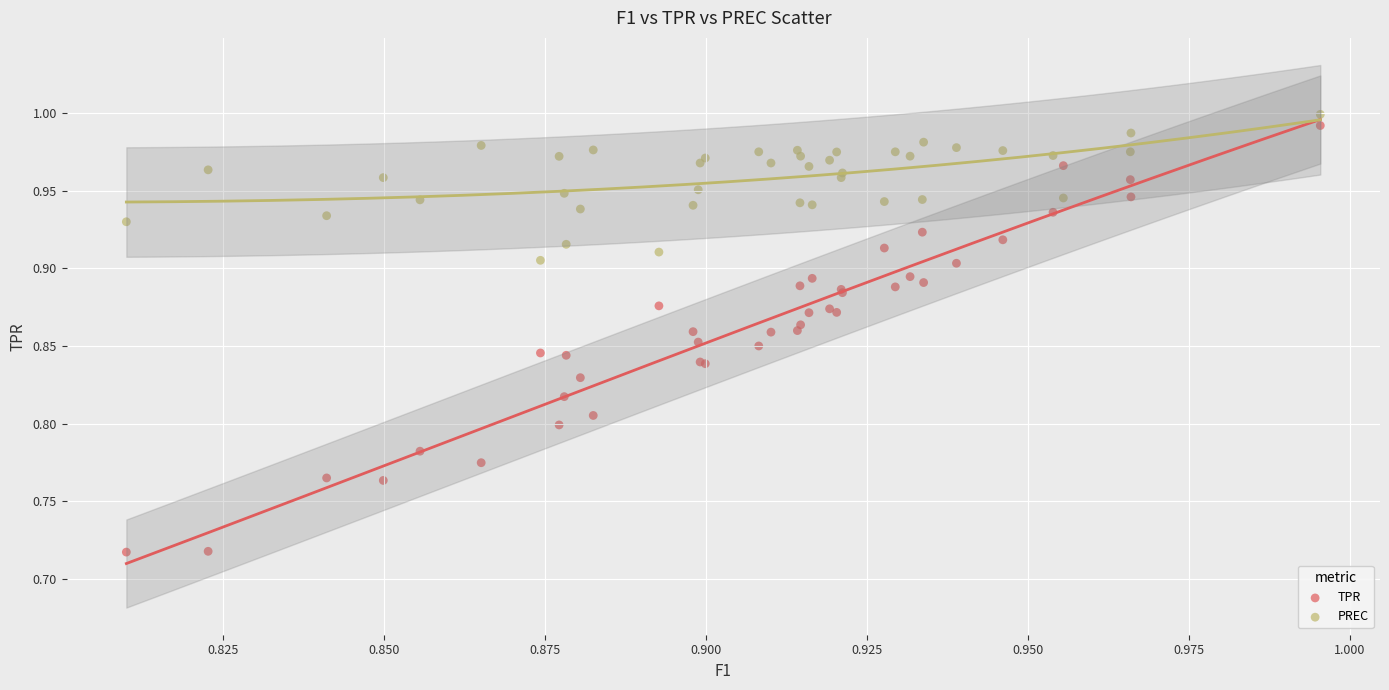

Which series contains the lowest Y value?

TPR